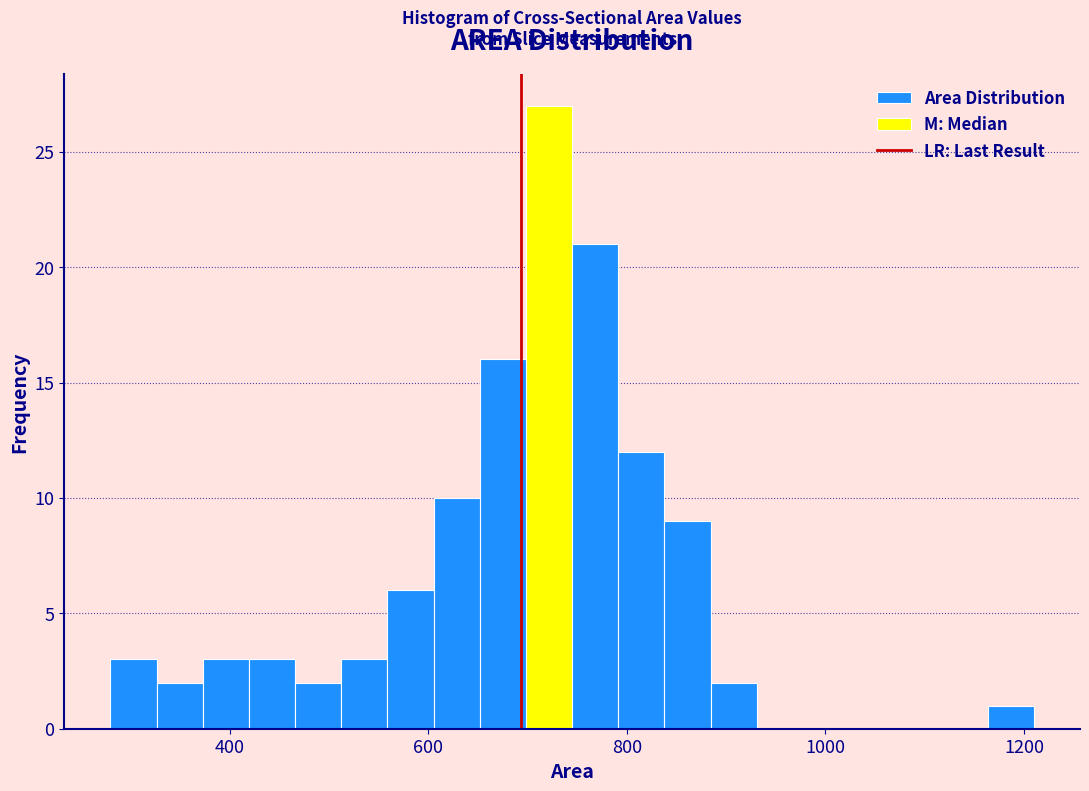

Around what value on the x-axis is the tallest bar? Give the approximate position of its centre, as read against the axis.

720